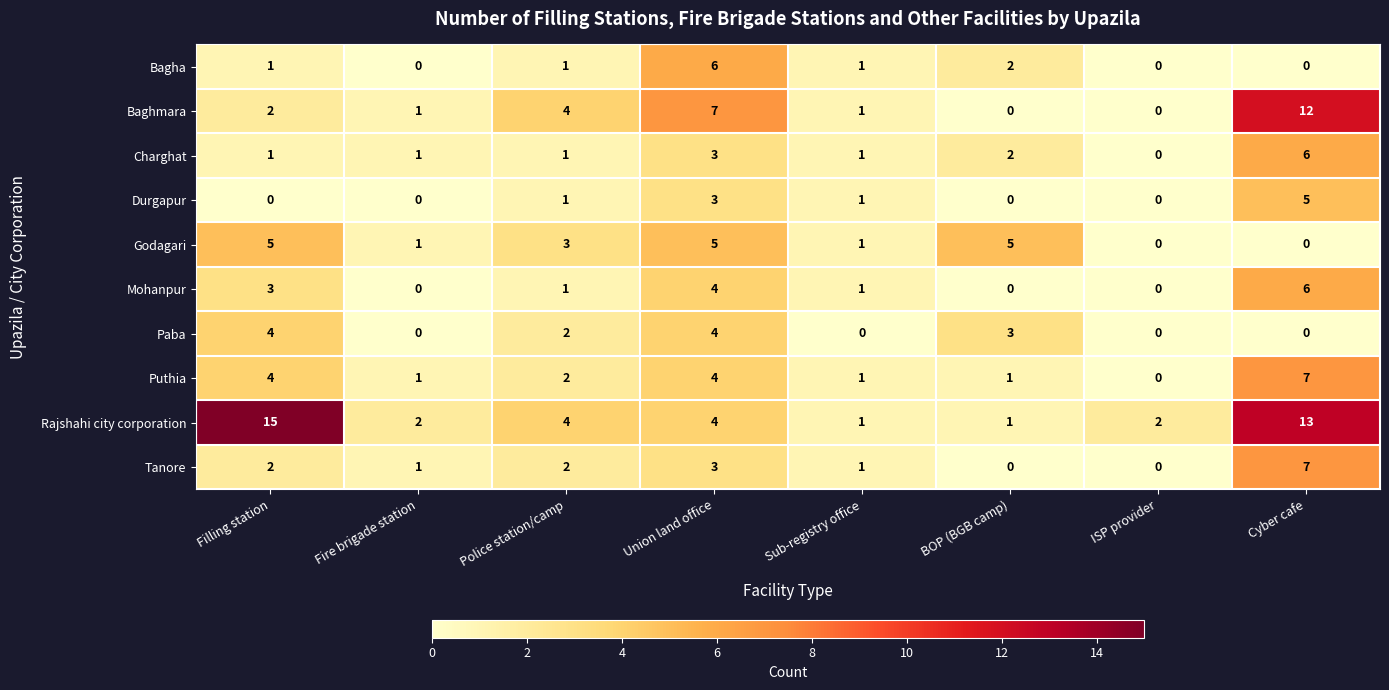

Which series has the largest range (max minus min)?

Rajshahi city corporation